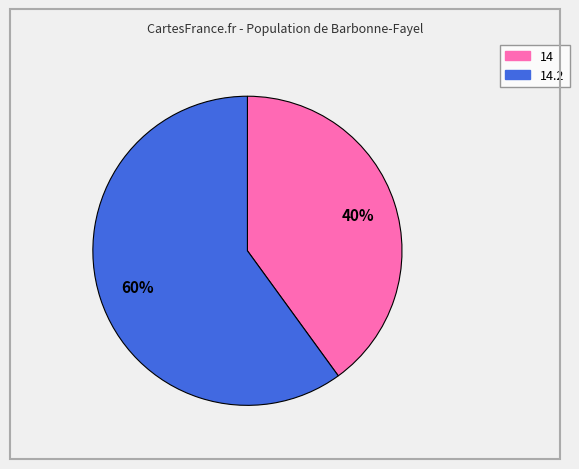

Does any single category account for the majority?

Yes